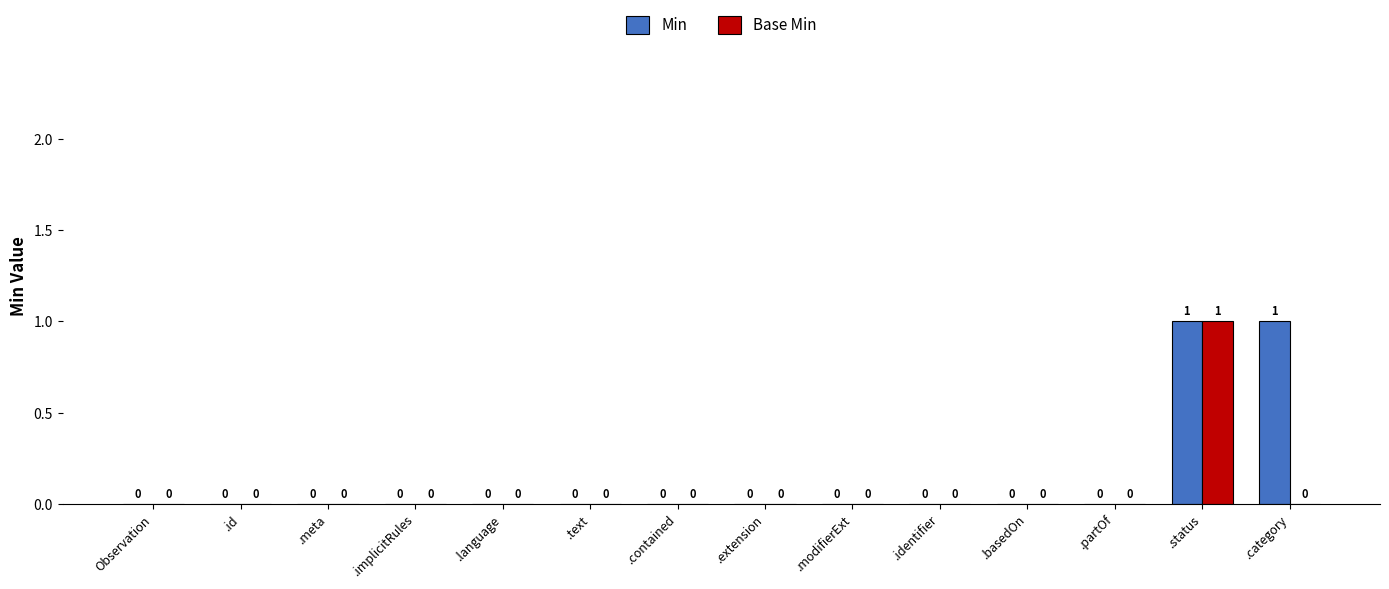

How many Min values are between 0 and 1?

14